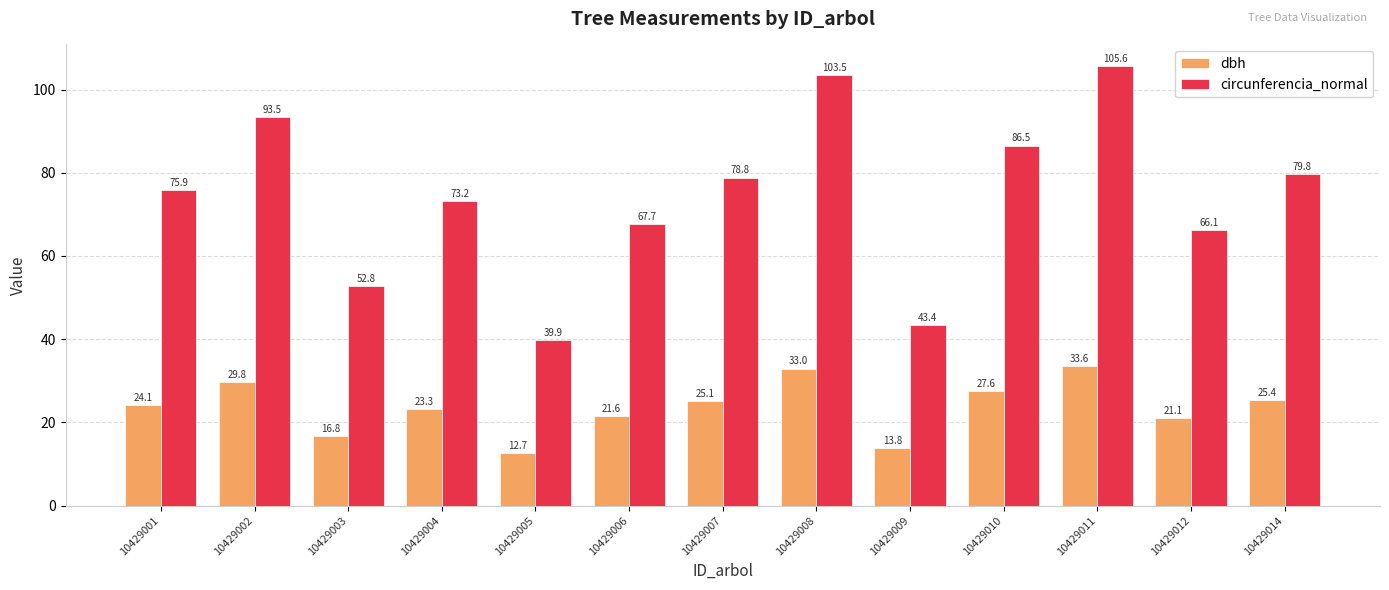

At which category is the sum across all series the highest?

10429011